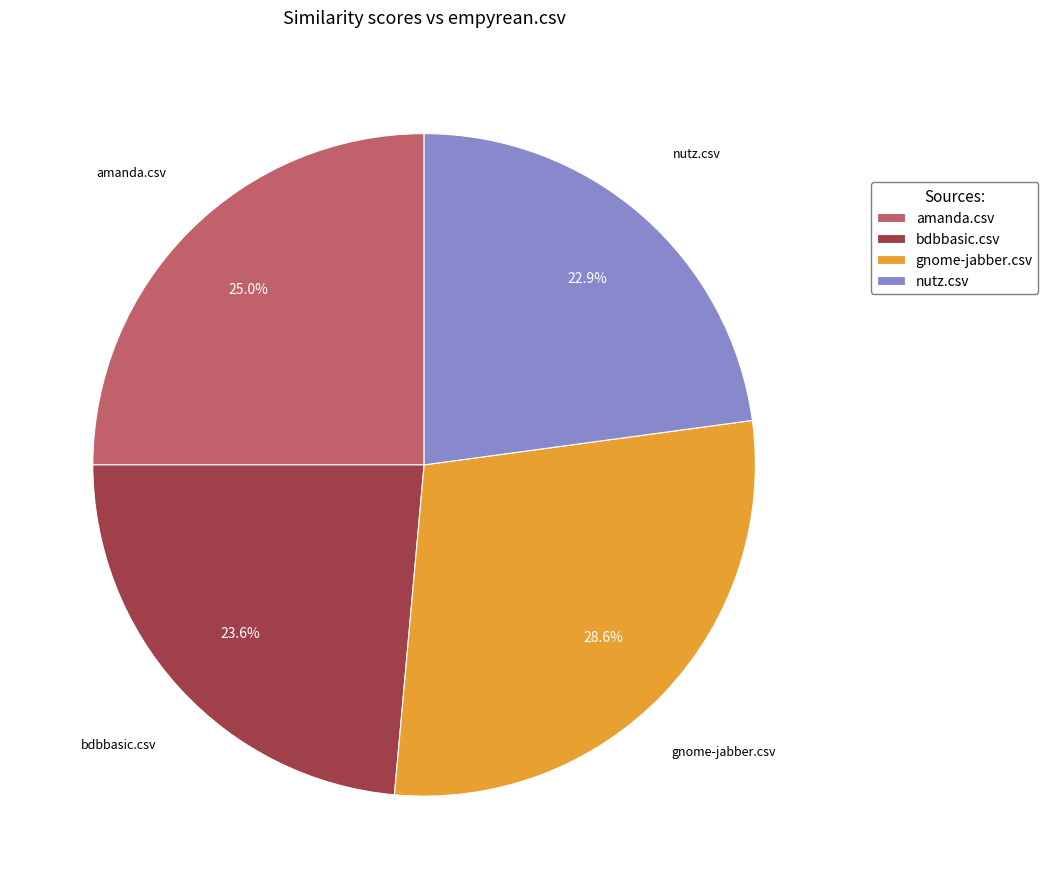

What portion of the pie excludes bdbbasic.csv?

76.4%